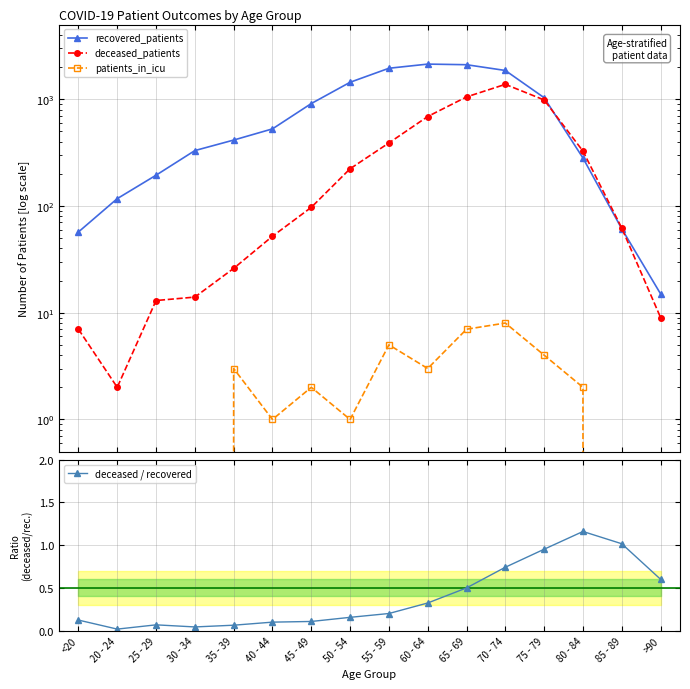

At which label is patients_in_icu closest to 4?

75 - 79